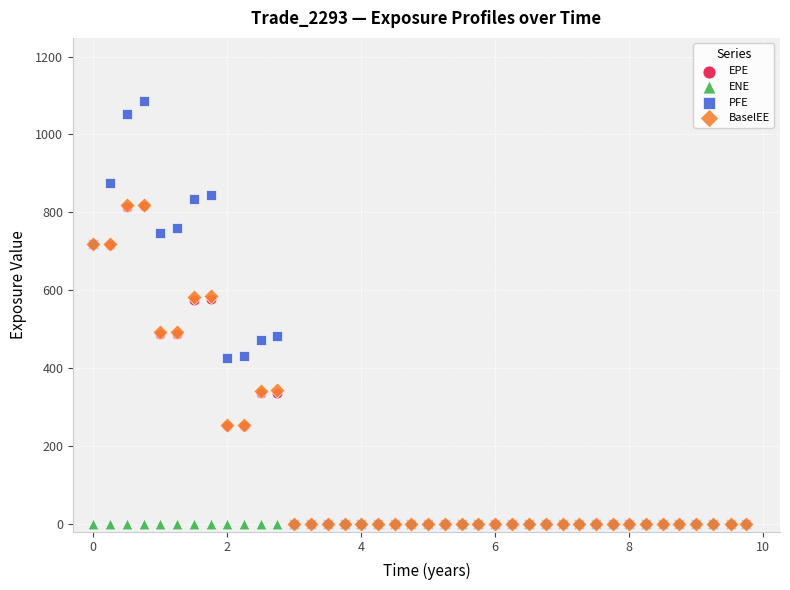

What are all the series names shown in the legend?

EPE, ENE, PFE, BaselEE